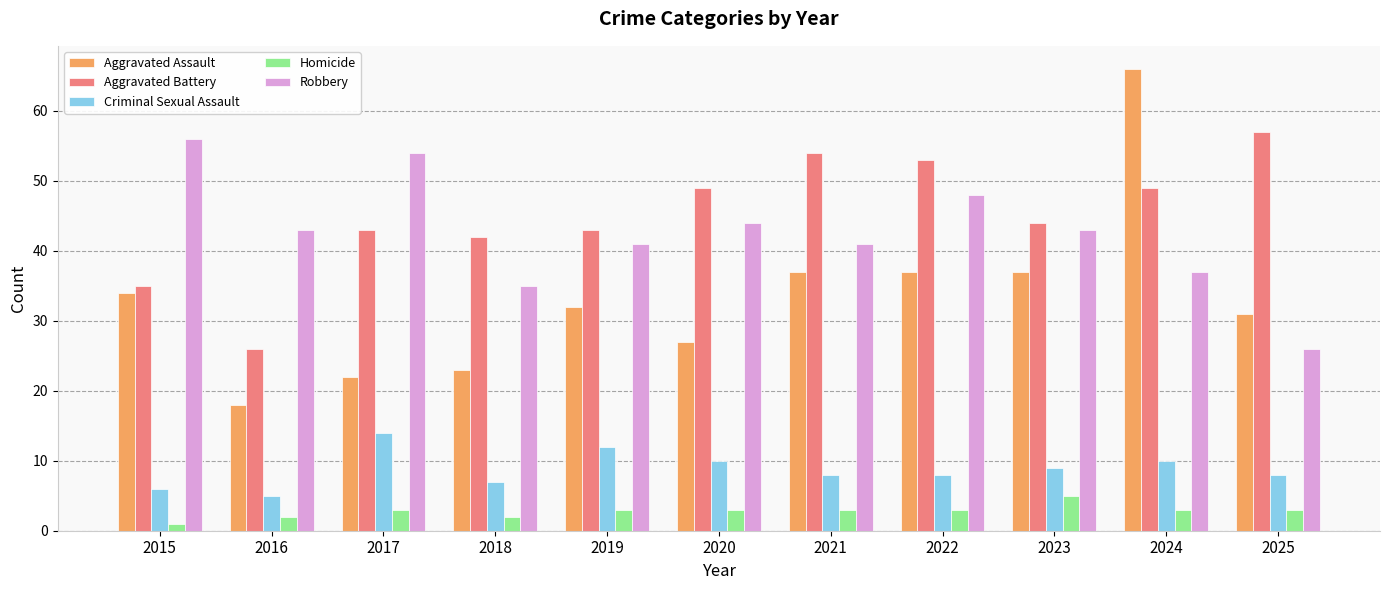

What is the average value of the Homicide series?

3